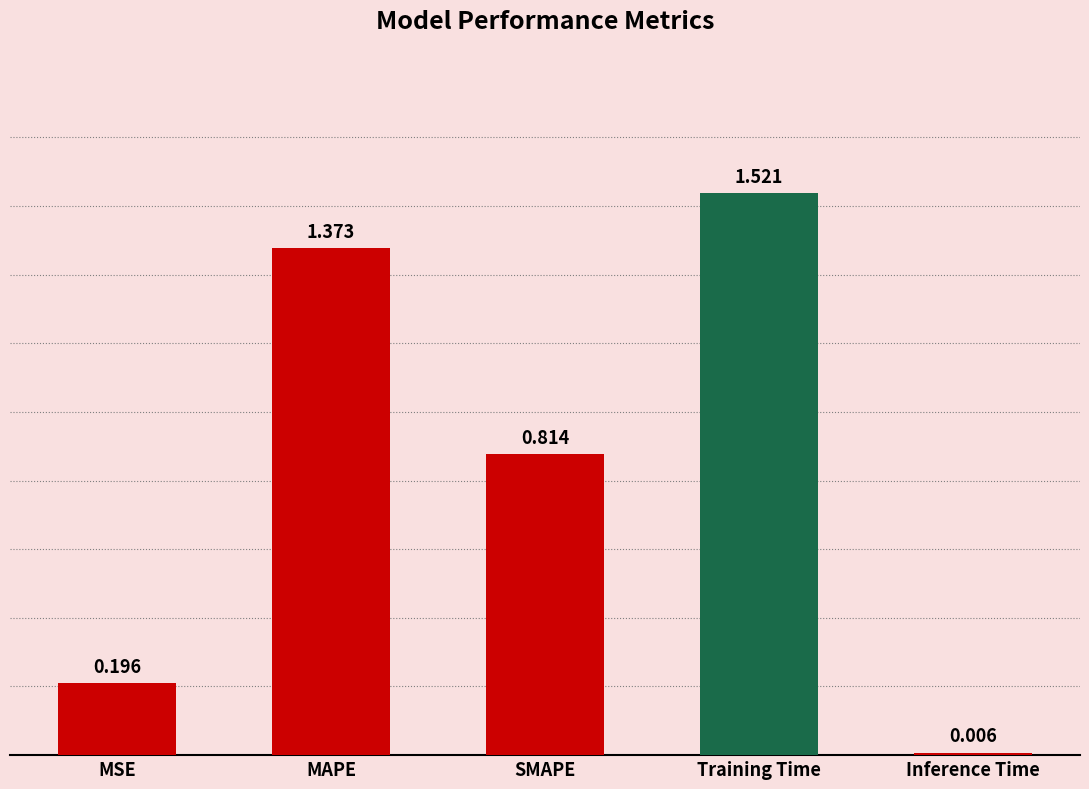

Where is the data nearest to the value 0?

Inference Time